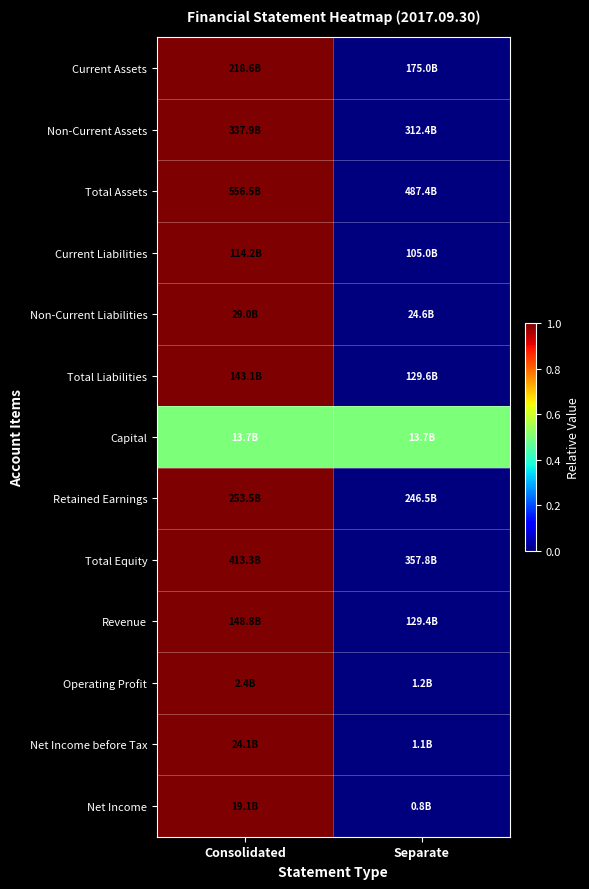

Reading right to left, list all the values displayed in this chart.

Current Assets: Separate=0.0	Consolidated=1.0
Non-Current Assets: Separate=0.0	Consolidated=1.0
Total Assets: Separate=0.0	Consolidated=1.0
Current Liabilities: Separate=0.0	Consolidated=1.0
Non-Current Liabilities: Separate=0.0	Consolidated=1.0
Total Liabilities: Separate=0.0	Consolidated=1.0
Capital: Separate=0.5	Consolidated=0.5
Retained Earnings: Separate=0.0	Consolidated=1.0
Total Equity: Separate=0.0	Consolidated=1.0
Revenue: Separate=0.0	Consolidated=1.0
Operating Profit: Separate=0.0	Consolidated=1.0
Net Income before Tax: Separate=0.0	Consolidated=1.0
Net Income: Separate=0.0	Consolidated=1.0